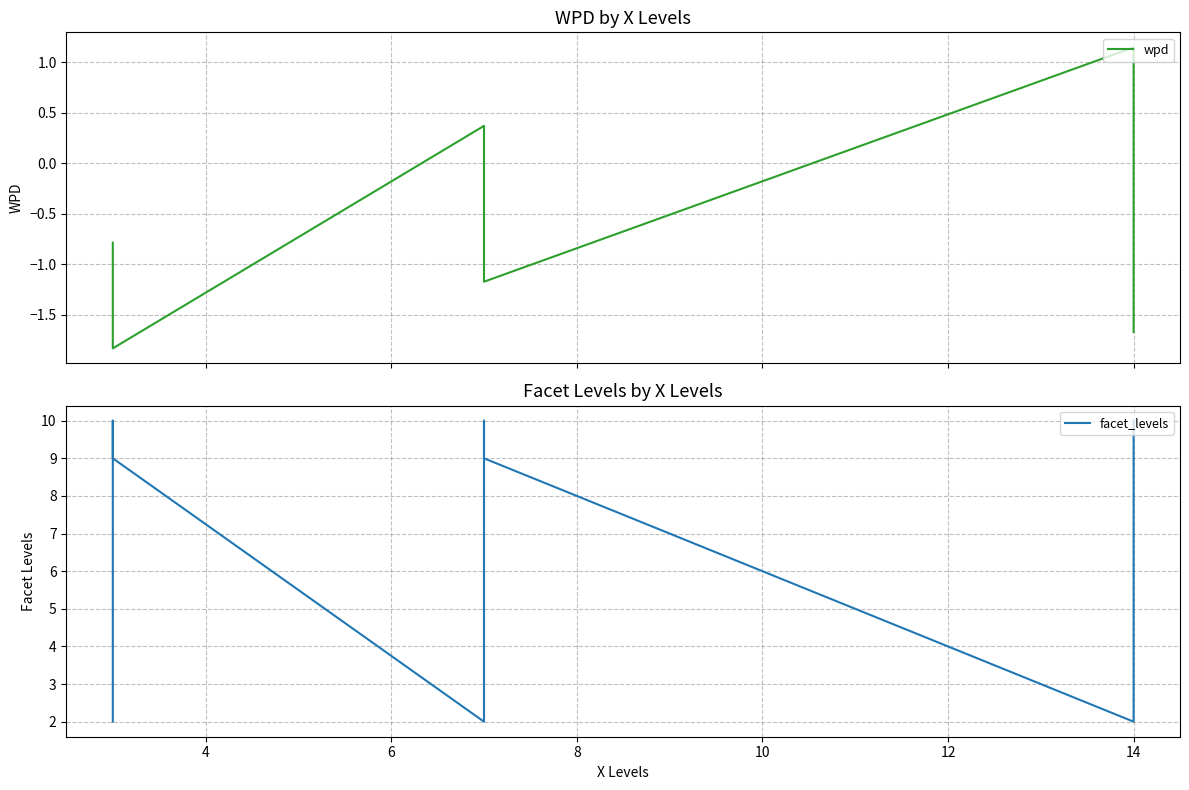

What is the label of the 3rd point from the right?

14